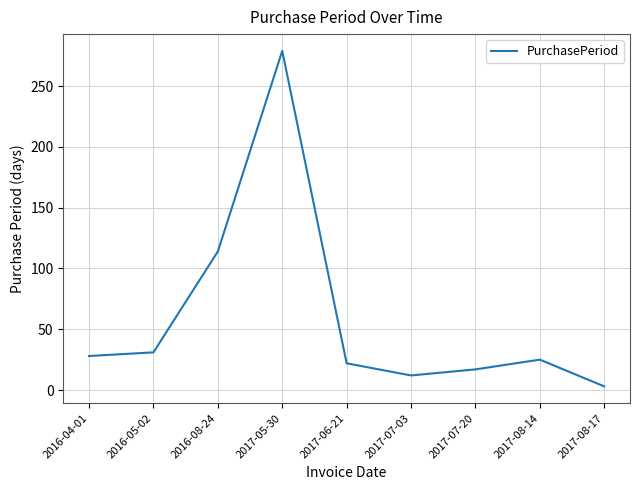

What value does the data have at 2017-07-20?

17